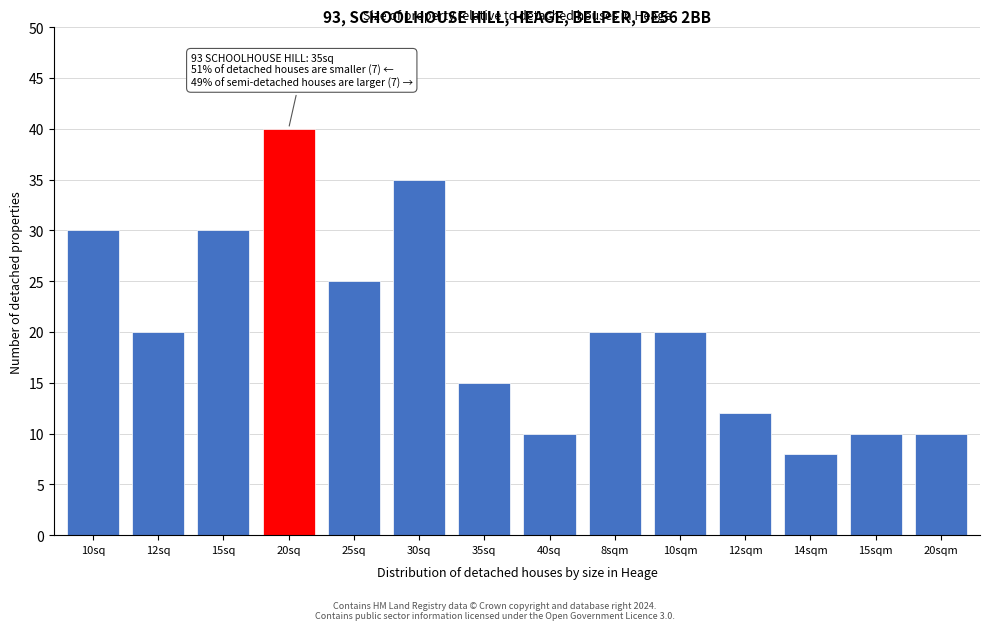

Reading left to right, list all the values displayed in this chart.

30	20	30	40	25	35	15	10	20	20	12	8	10	10